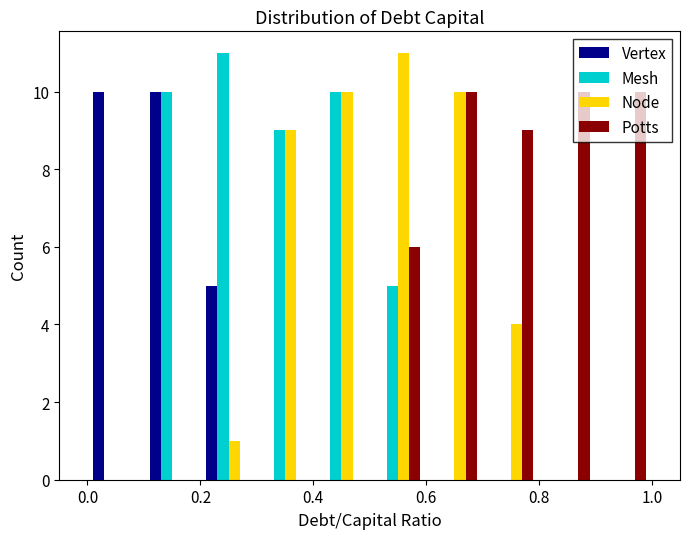

Reading left to right, transcribe this chart: for each range on the x-axis, give the height of each series' bar. The values are not printed on the chart, so give them approximately, as read against the axis.

0.0 to 0.1: Vertex=10	Mesh=0	Node=0	Potts=0
0.1 to 0.2: Vertex=10	Mesh=10	Node=0	Potts=0
0.2 to 0.3: Vertex=5	Mesh=11	Node=1	Potts=0
0.3 to 0.4: Vertex=0	Mesh=9	Node=9	Potts=0
0.4 to 0.5: Vertex=0	Mesh=10	Node=10	Potts=0
0.5 to 0.6: Vertex=0	Mesh=5	Node=11	Potts=6
0.6 to 0.7: Vertex=0	Mesh=0	Node=10	Potts=10
0.7 to 0.8: Vertex=0	Mesh=0	Node=4	Potts=9
0.8 to 0.9: Vertex=0	Mesh=0	Node=0	Potts=10
0.9 to 1.0: Vertex=0	Mesh=0	Node=0	Potts=10